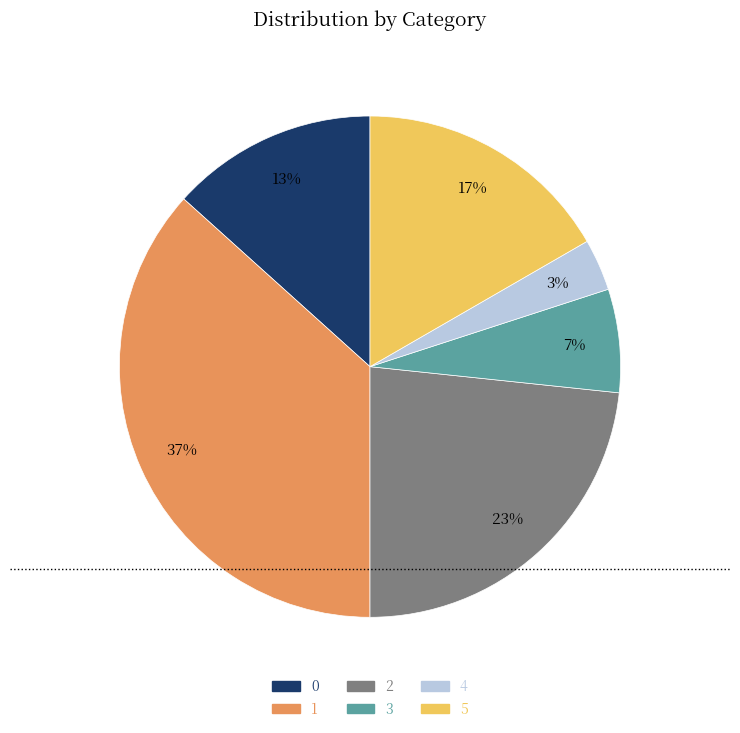

How many slices are in this pie chart?

6